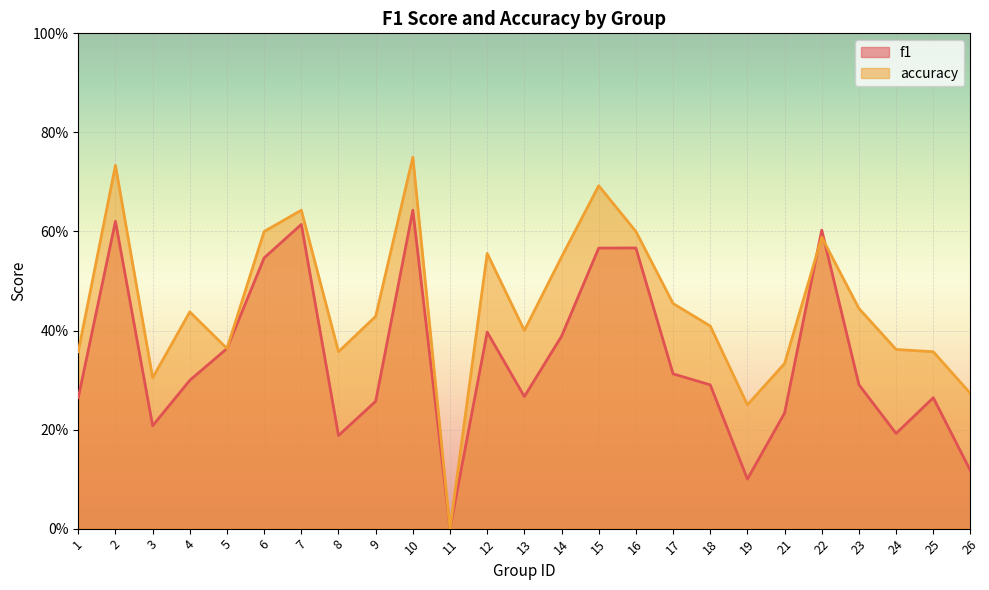

In f1, how many points are lower than both neighbors (excluding endpoints)?

6